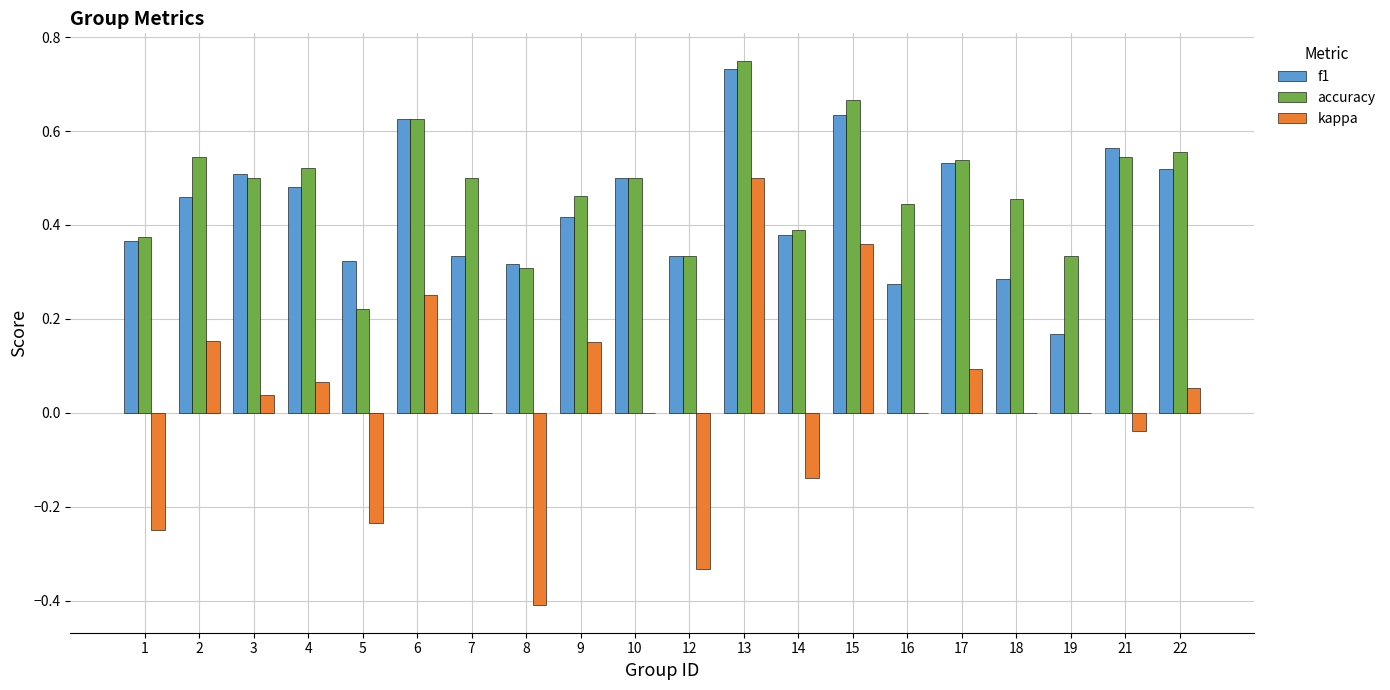

Does the chart contain stacked bars?

No